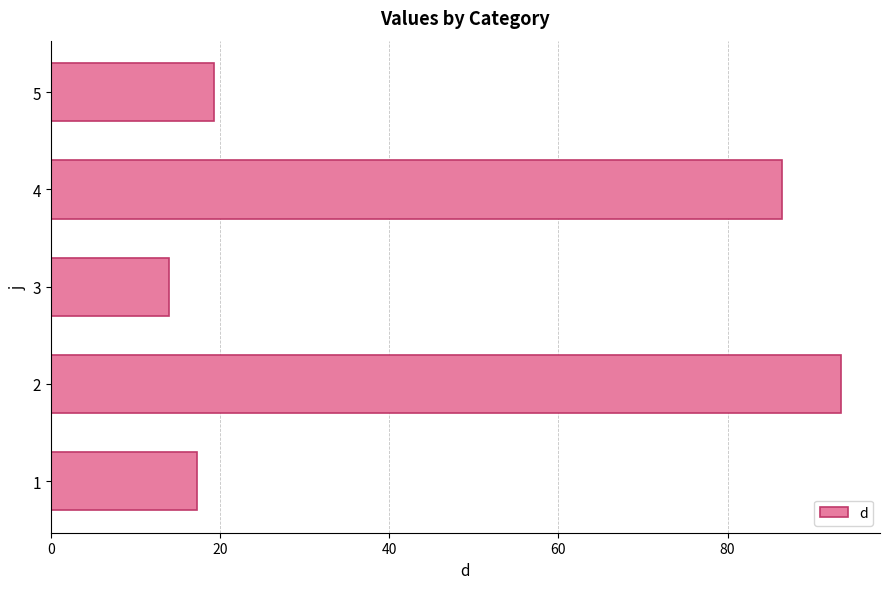

Which label corresponds to the smallest value in the chart?

3